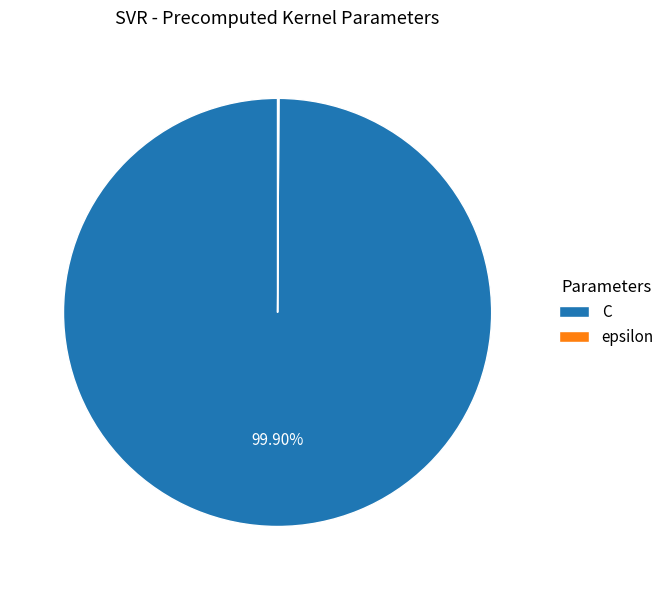

Which slice represents more than half of the pie?

C